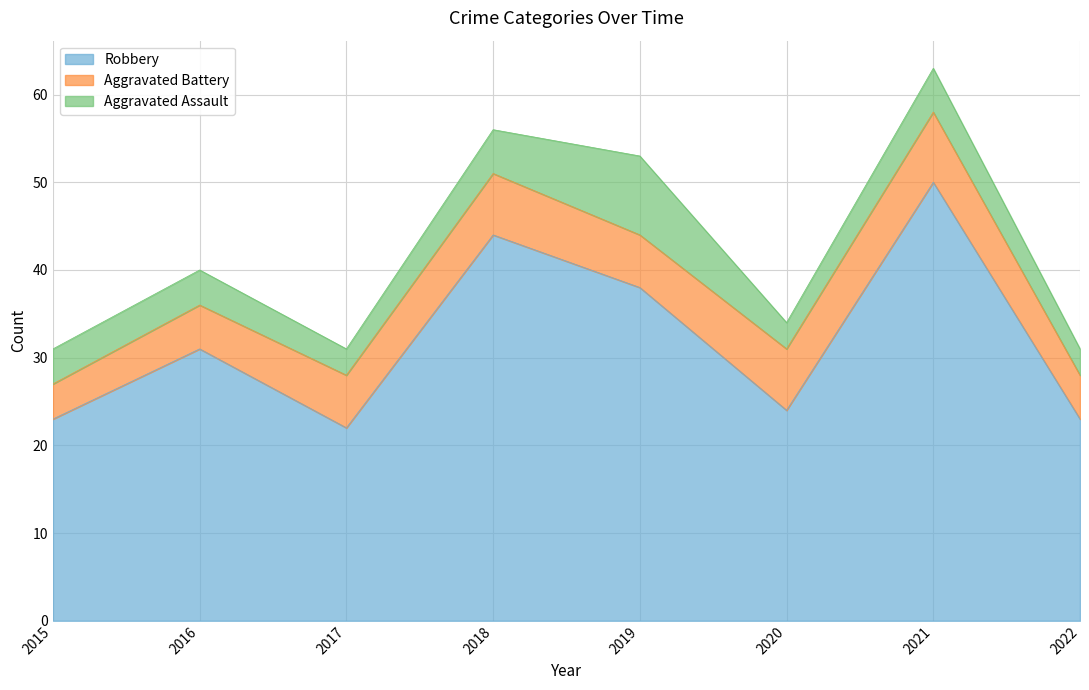

At which label does Aggravated Assault first exceed 4?

2018